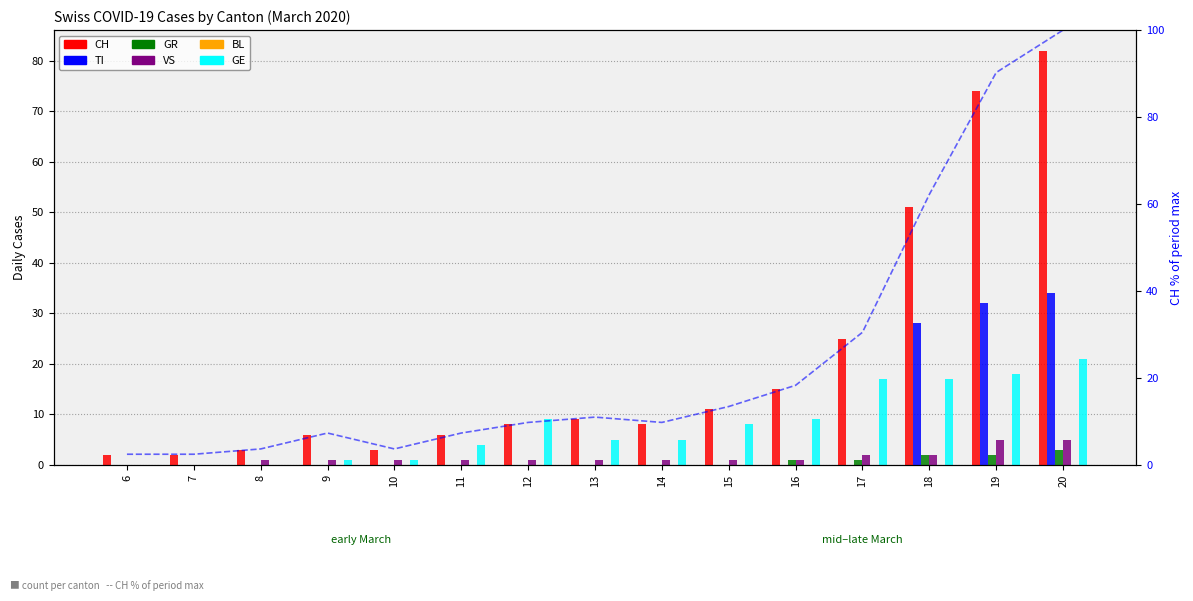

How many categories are shown in the chart?

15